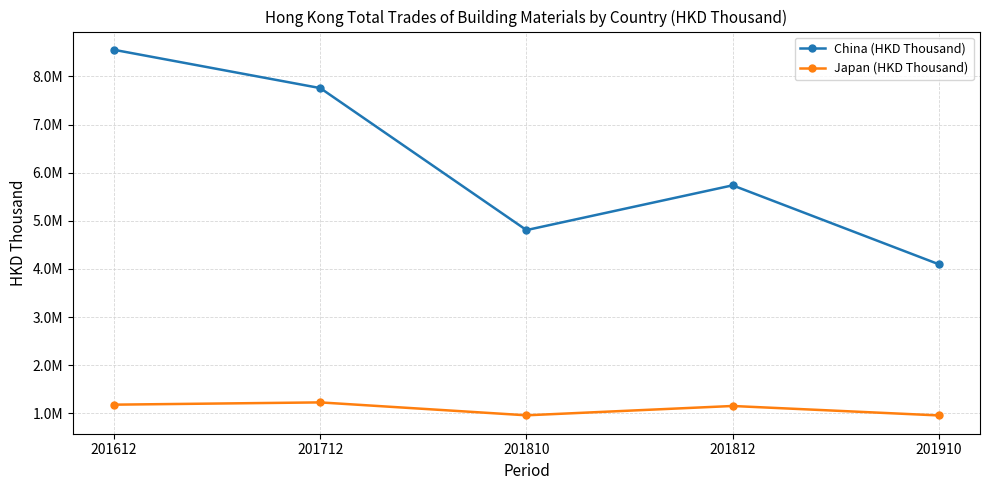

The value of Japan (HKD Thousand) at 201712 is 1228689.2. True or false?

True